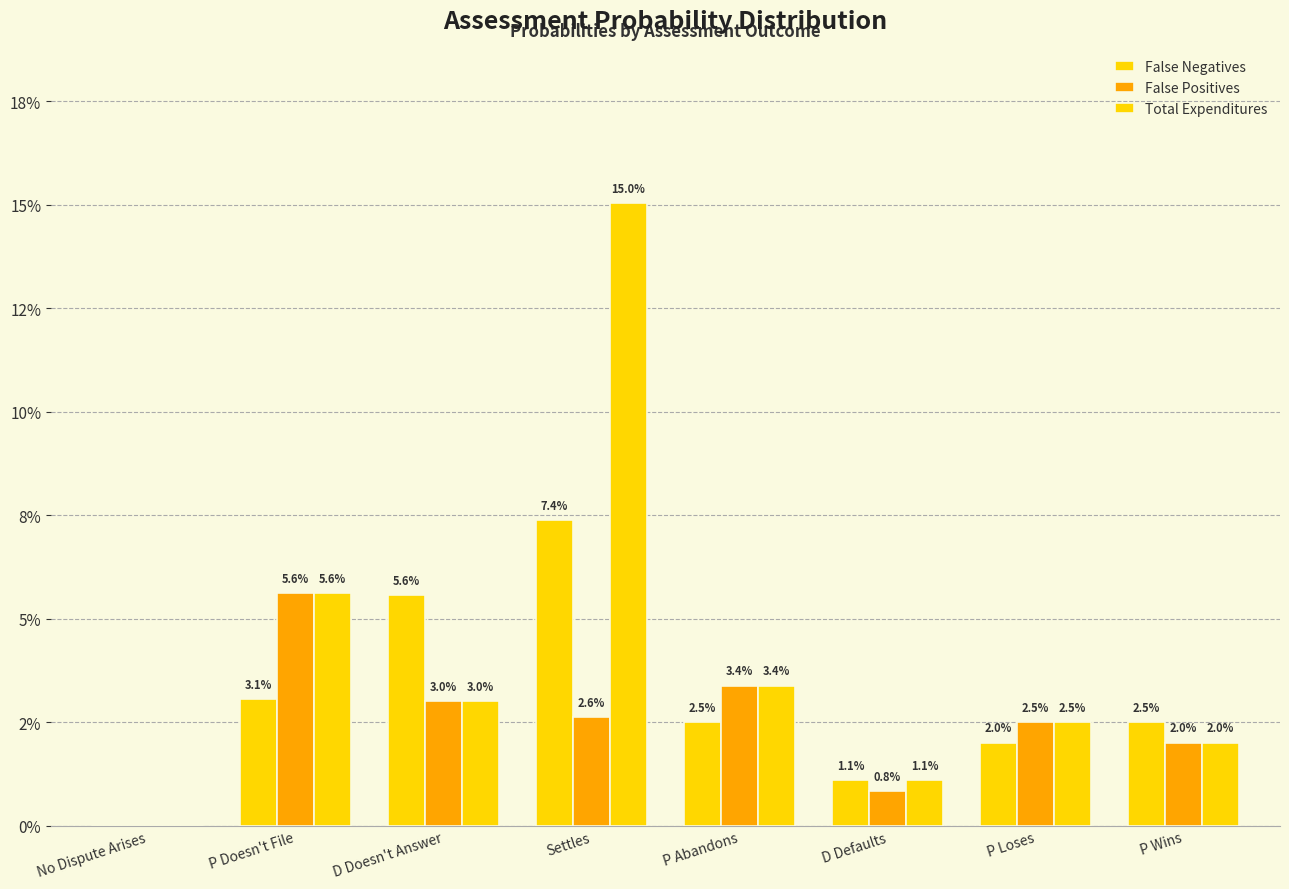

Count the number of data series in this chart.

3